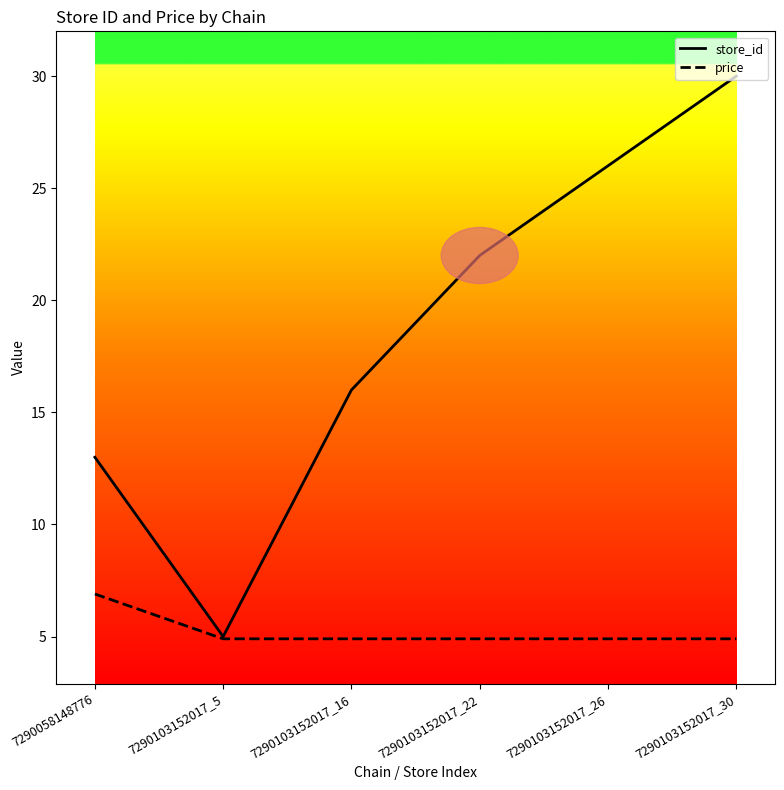

Between 7290058148776 and 7290103152017_5, which series saw the biggest shift?

store_id